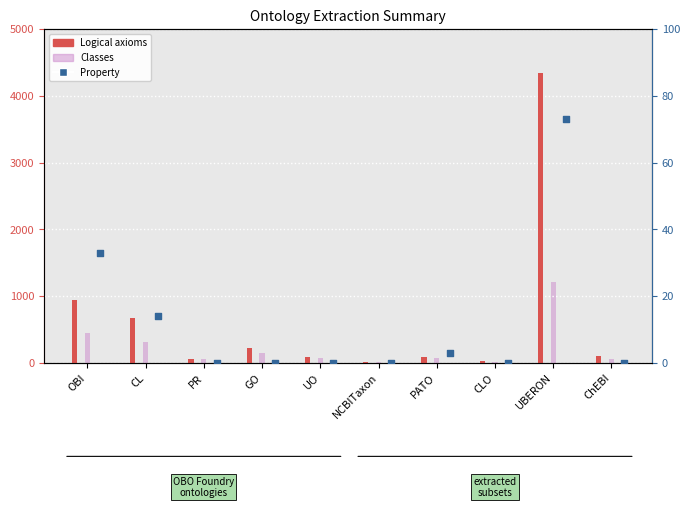

At how many categories does at least one series exceed 27?

8